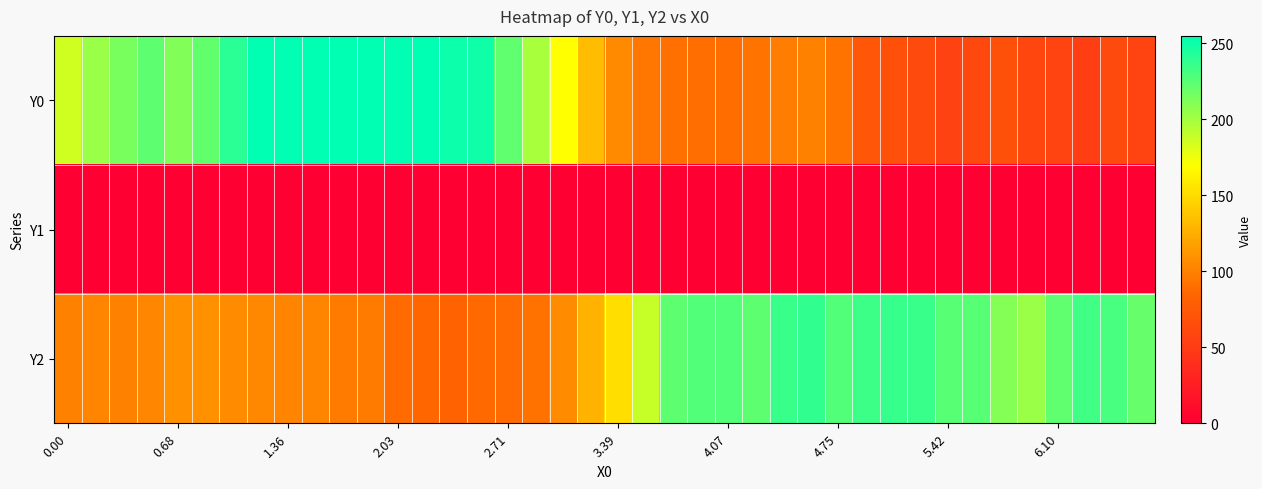

Rank the series by their maximum value, from lowest to highest.

Y1, Y2, Y0